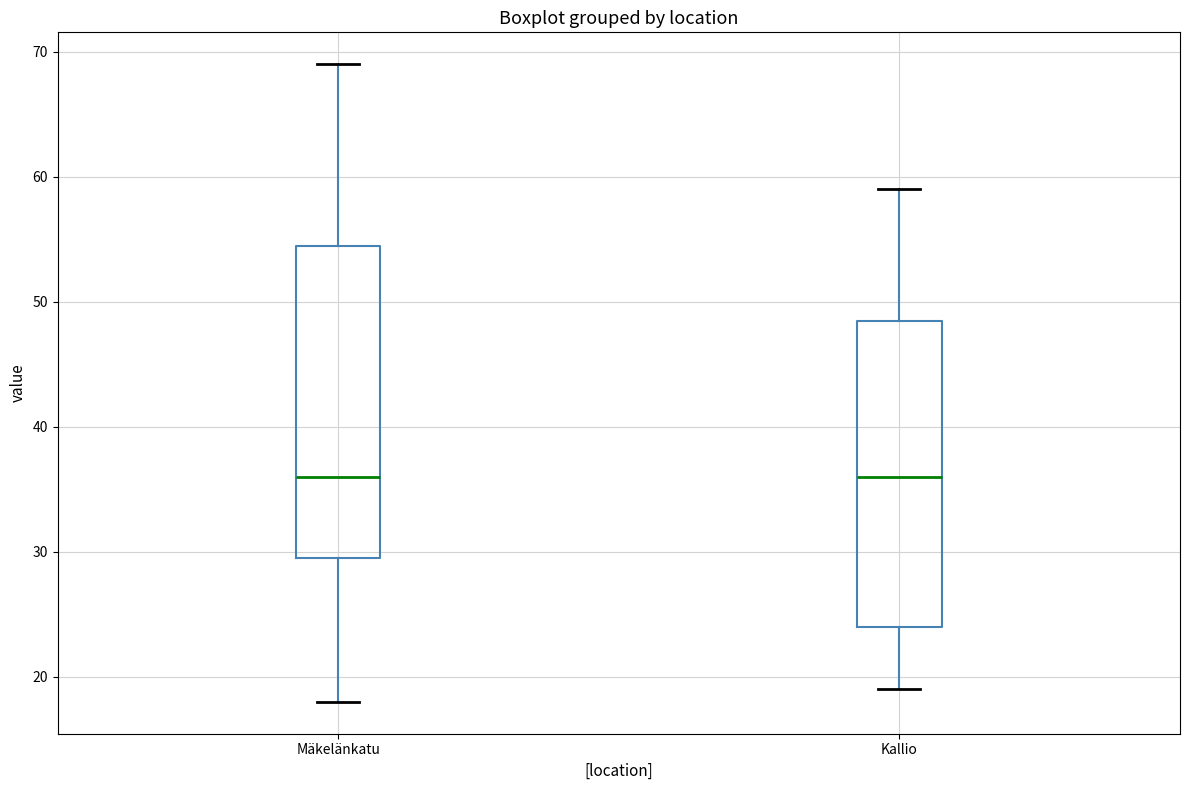

Where does the median line of the box for Kallio sit on the y-axis? The values are not printed on the chart, so give them approximately, as read against the axis.

36